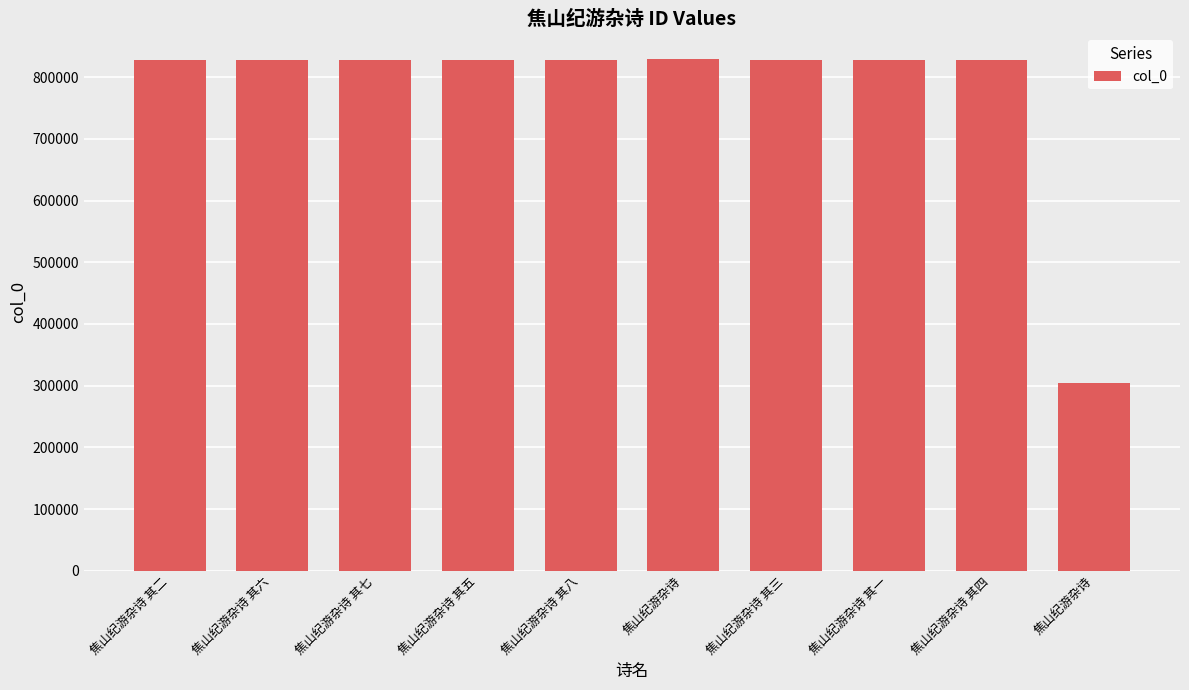

The chart shows a value of 828122 at 焦山纪游杂诗 其四. True or false?

True